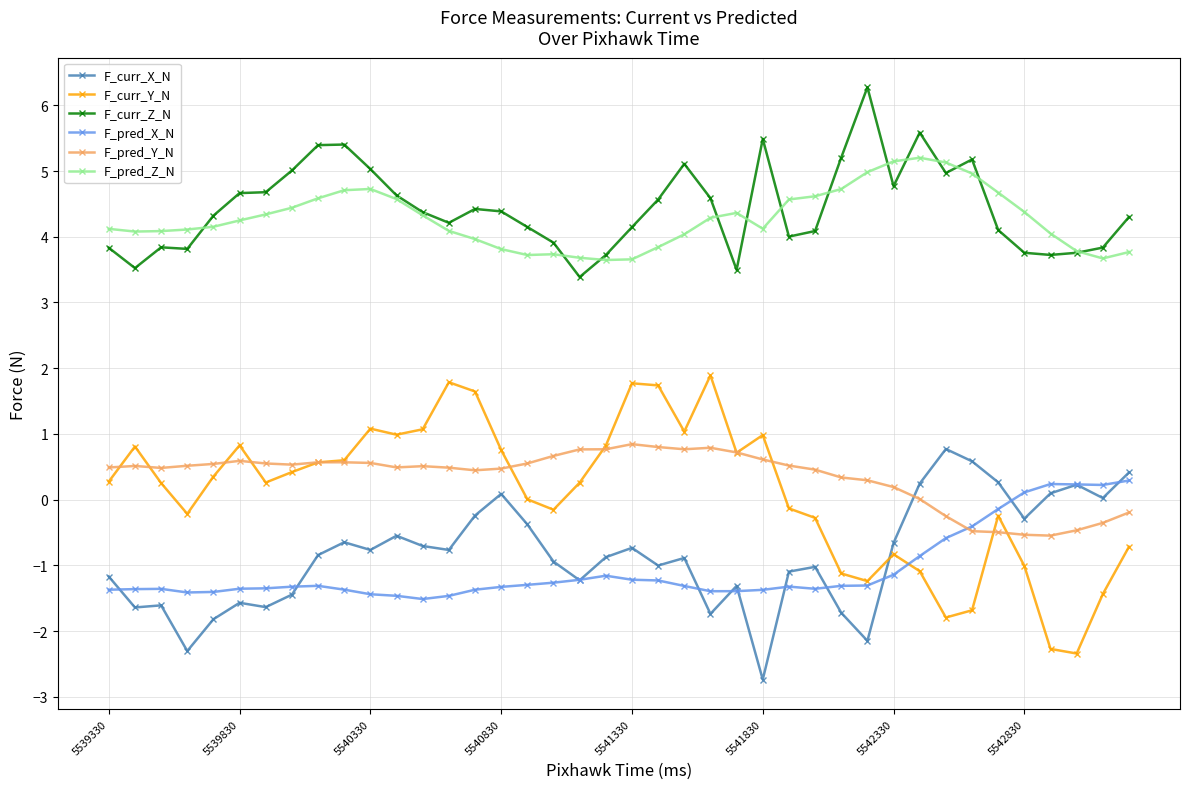

At how many categories does at least one series exceed 2?

40